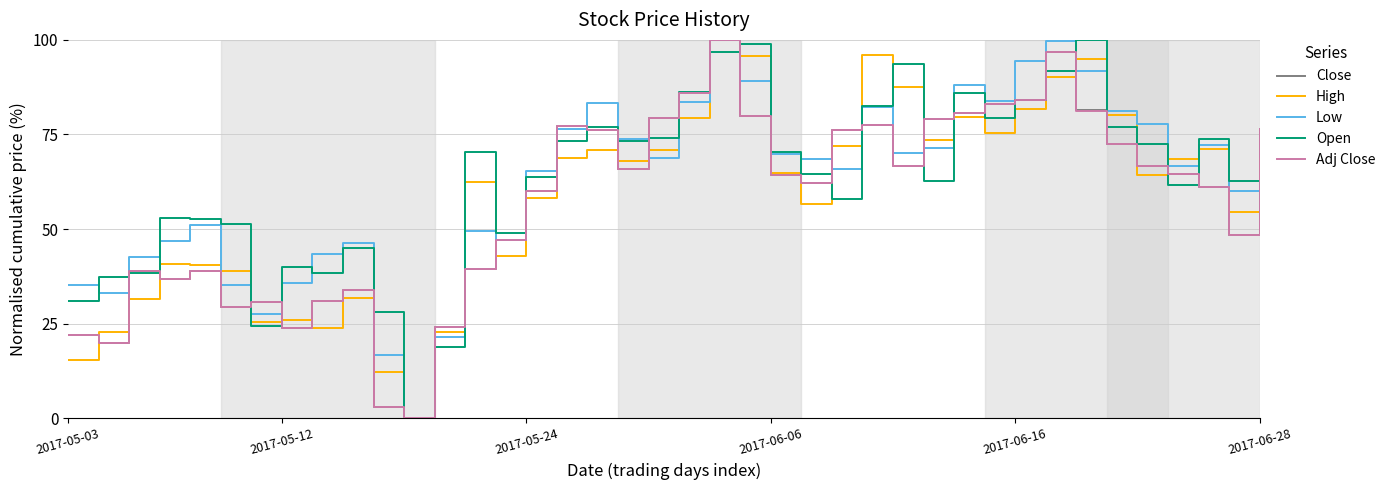

What is the greatest value displayed?

100.0